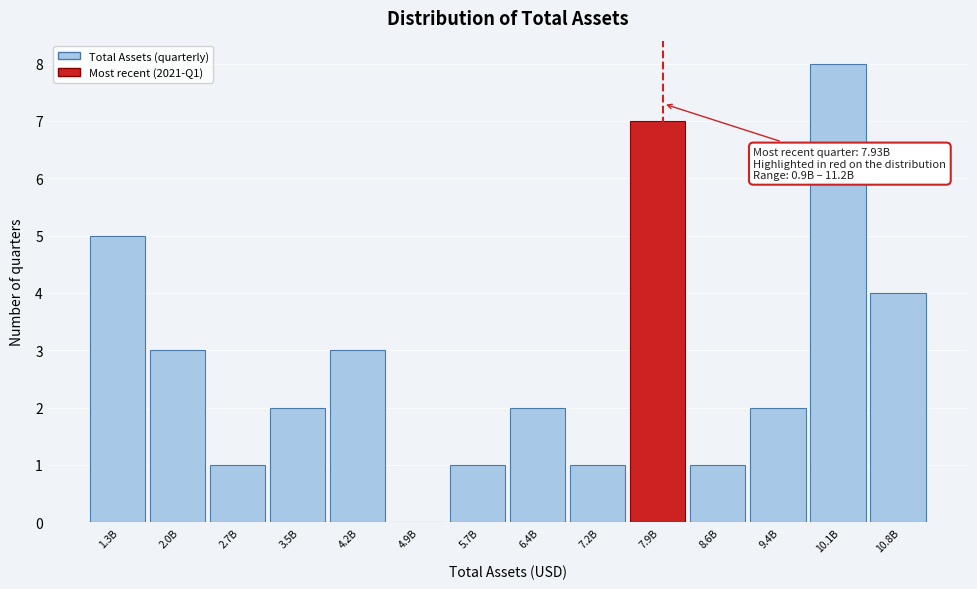

Reading left to right, list all the values displayed in this chart.

1.3B=5	2.0B=3	2.7B=1	3.5B=2	4.2B=3	4.9B=0	5.7B=1	6.4B=2	7.2B=1	7.9B=7	8.6B=1	9.4B=2	10.1B=8	10.8B=4